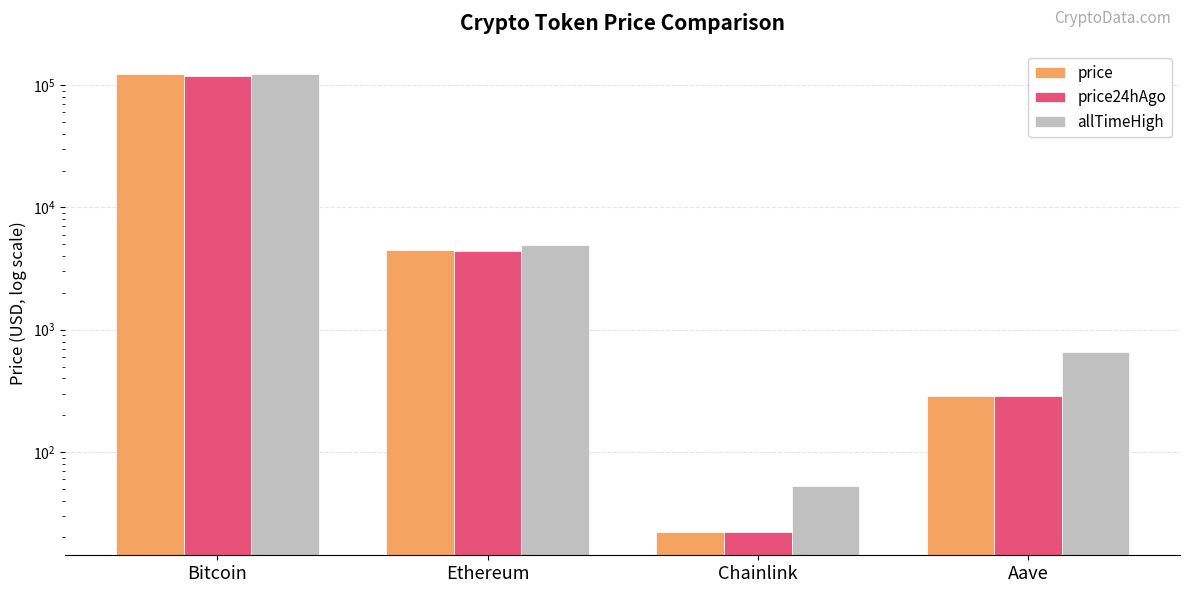

At Chainlink, list the series in order from smallest to largest.

price, price24hAgo, allTimeHigh